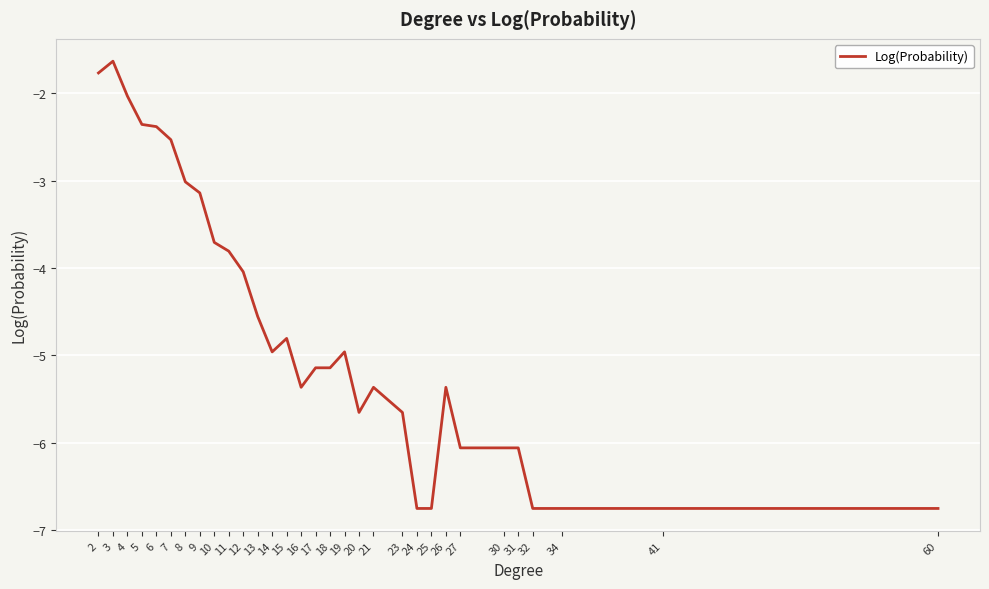

What is the smallest value displayed?

-6.8